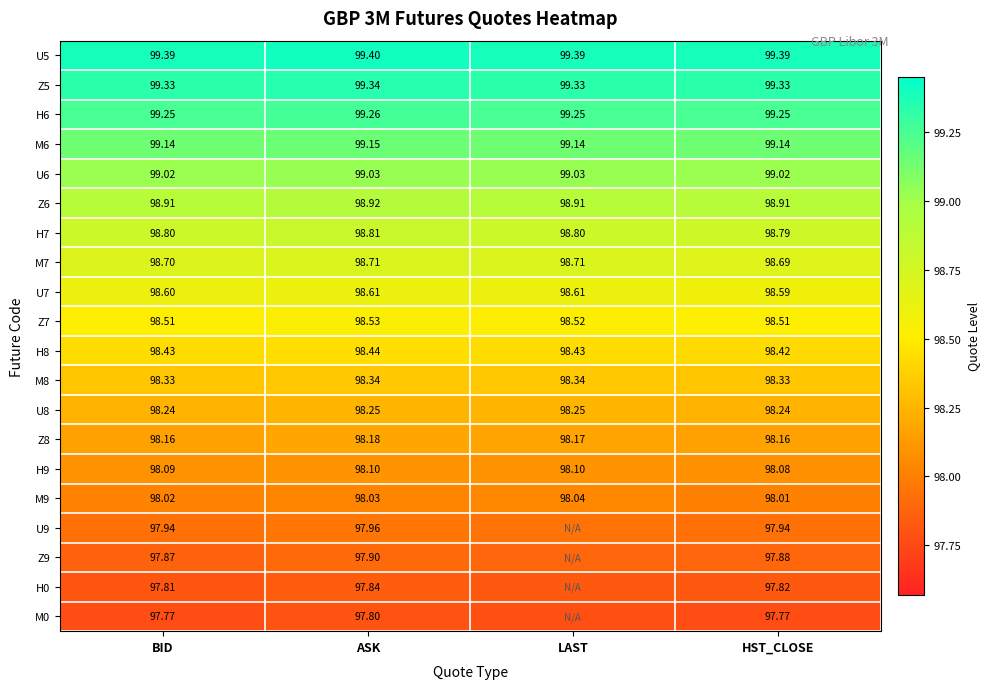

True or false: Z8 has a value of 19.7 at HST_CLOSE.

False